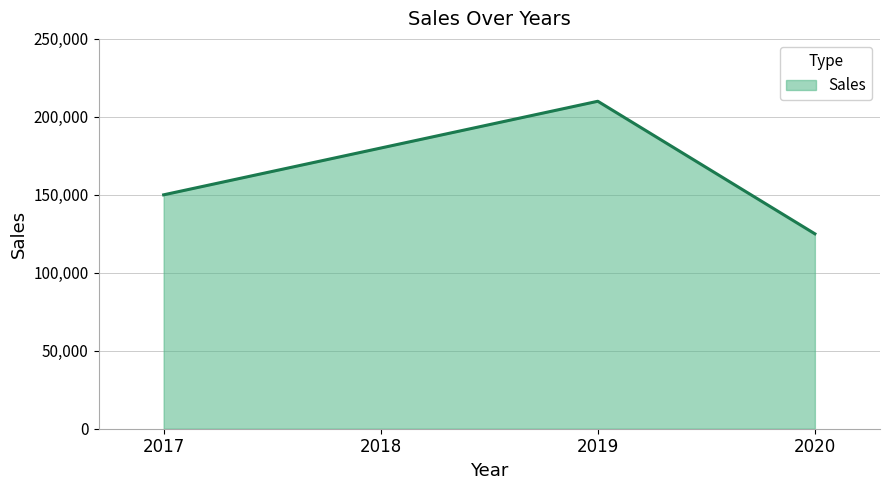

Rank the categories by value from lowest to highest.

2020, 2017, 2018, 2019